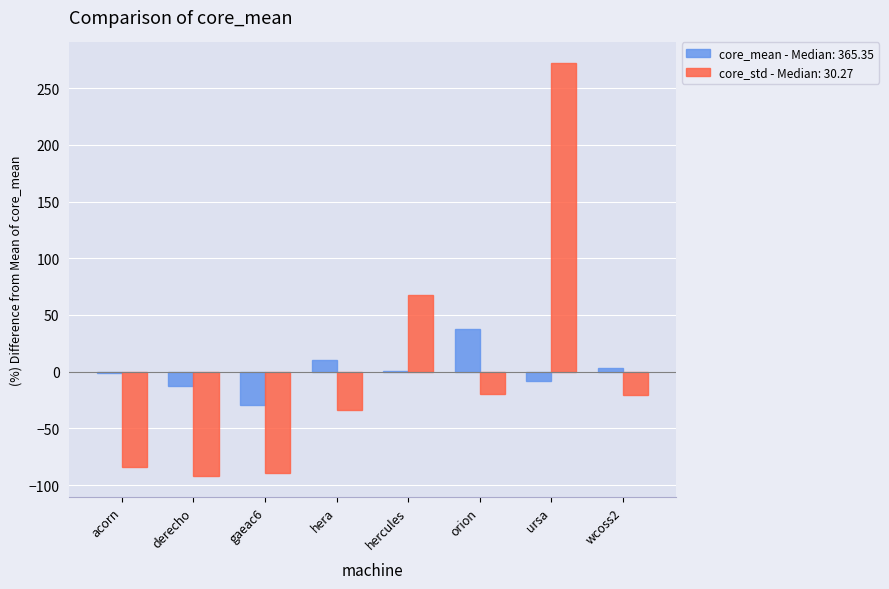

Which series changed the most between derecho and orion?

core_std - Median: 30.27